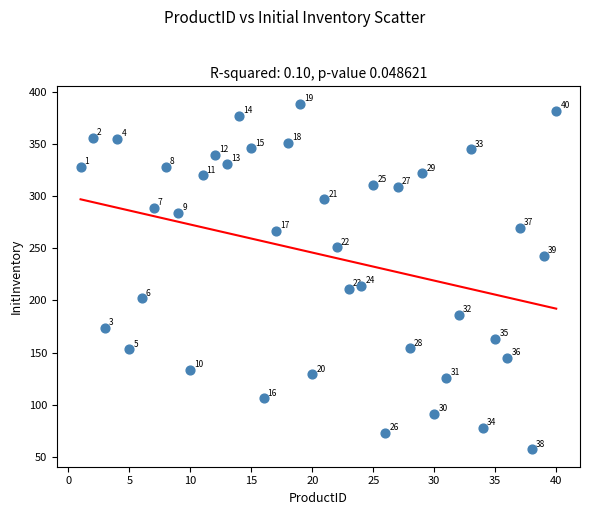

What Y value in the scatter plot is closest to 223?

214